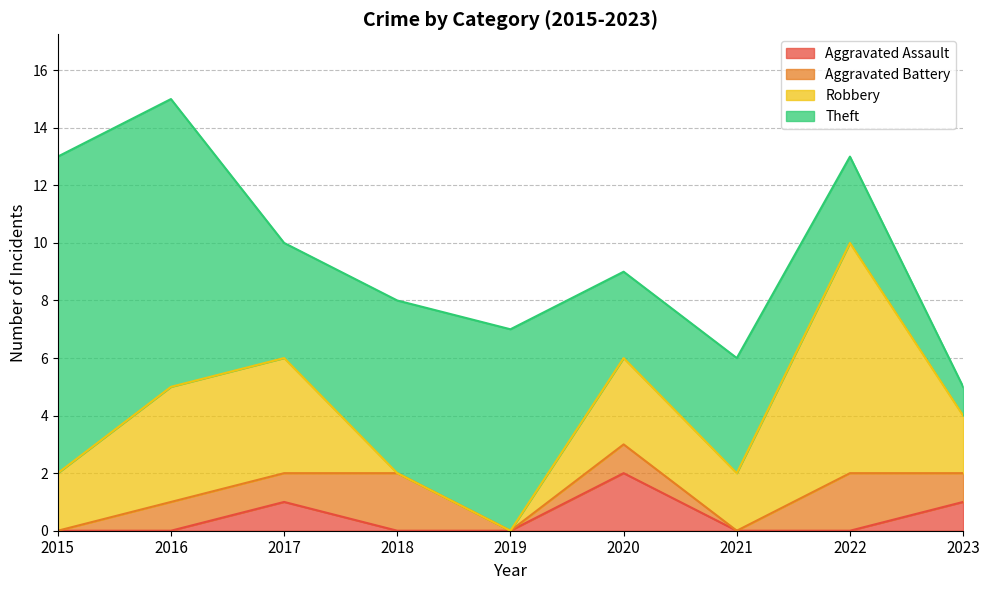

Is the value of Aggravated Battery at 2022 greater than the value of Robbery at 2015?

No